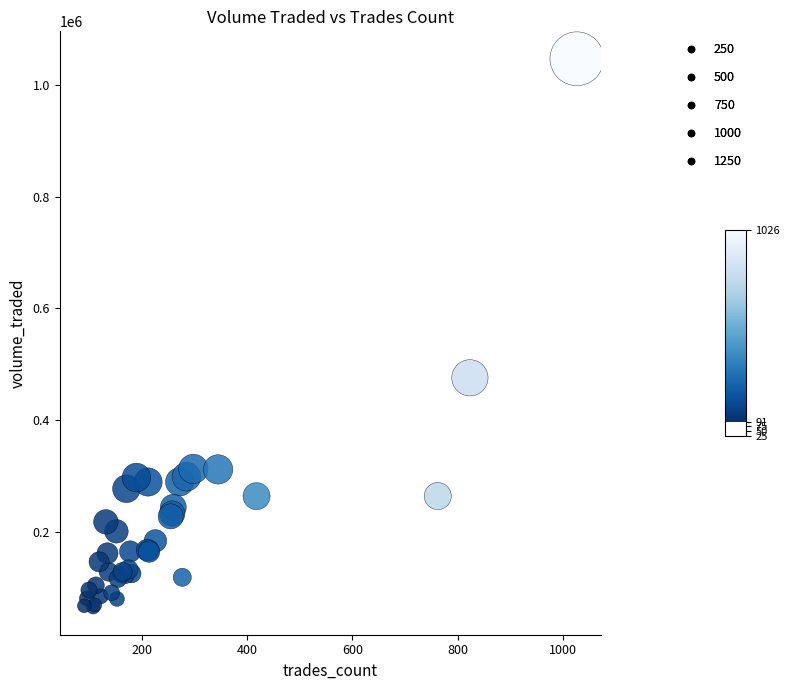

What Y value in the scatter plot is closest to 555817?

475707